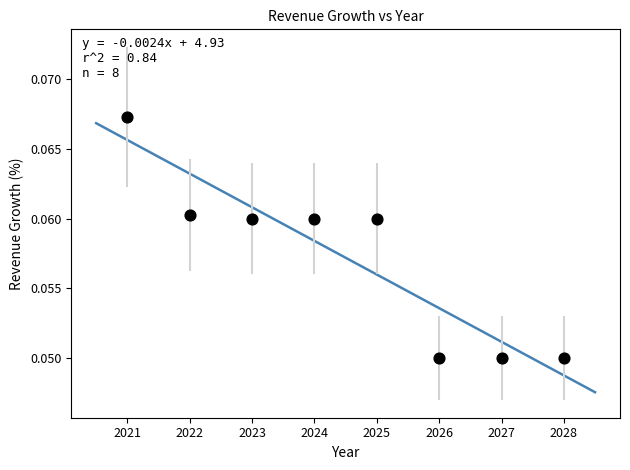

What is the range of X values (max minus min)?

7.0